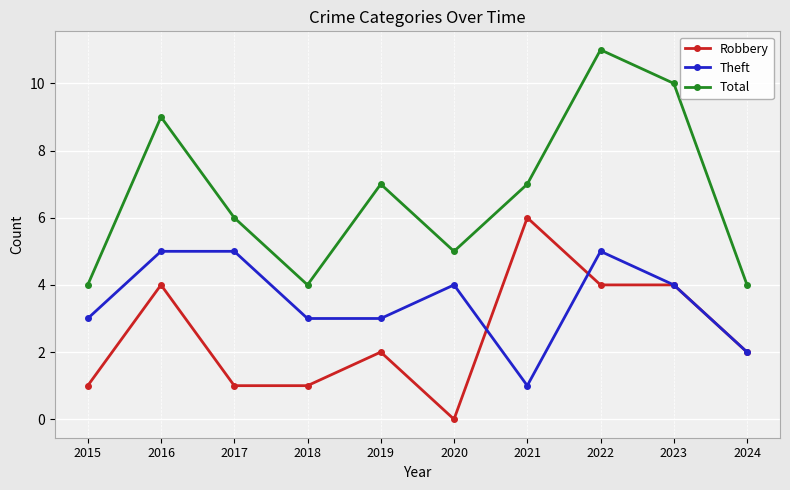

At which label does Total first exceed 7?

2016